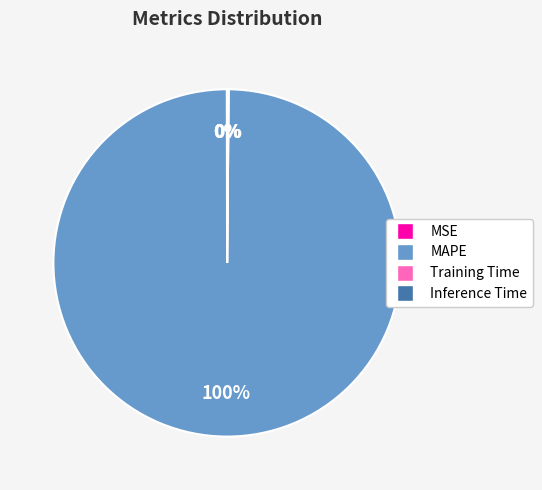

Does MAPE represent more than half of the total?

Yes